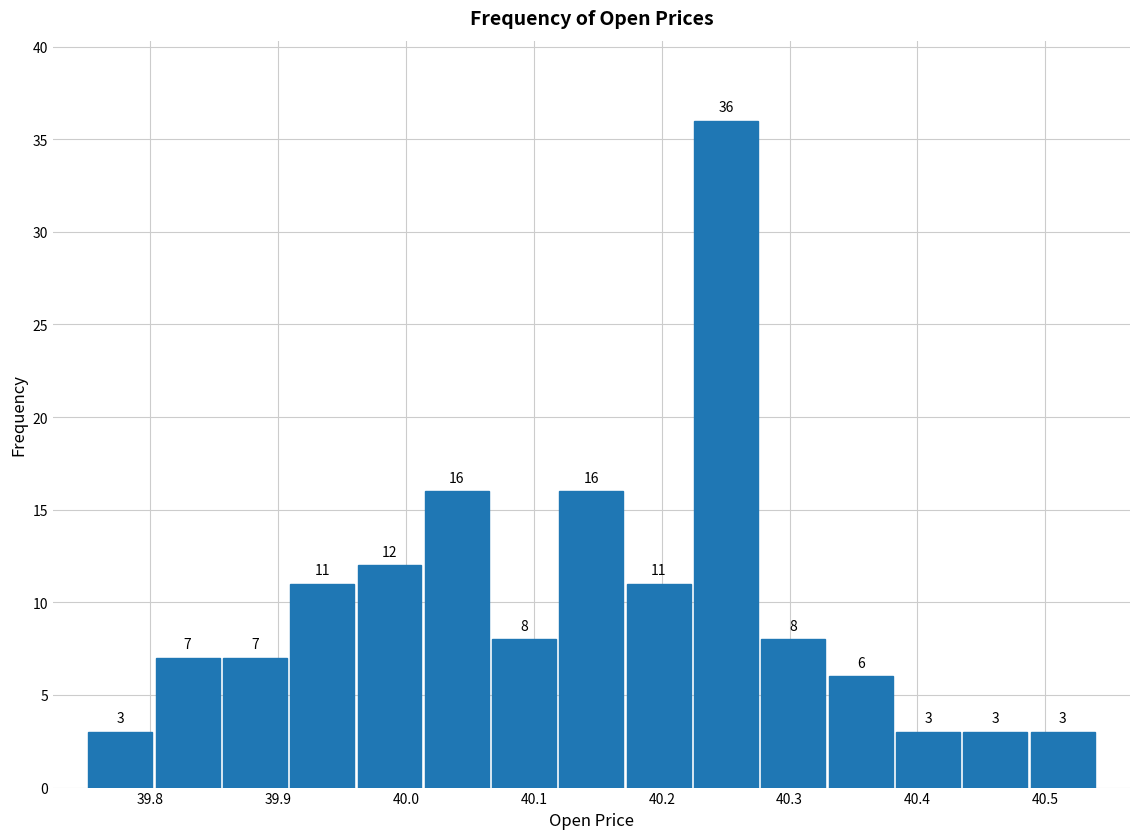

What is the height of the bar covering 40.22 to 40.28 on the x-axis? The bar edges are not printed on the chart, so give them approximately, as read against the axis.

36